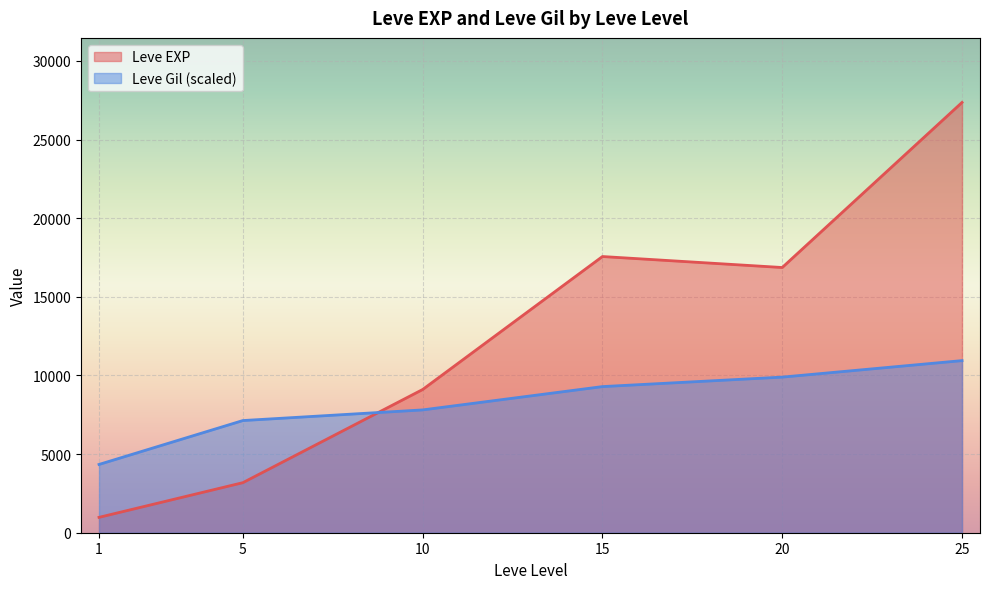

Which series changed the most between 15 and 20?

Leve EXP